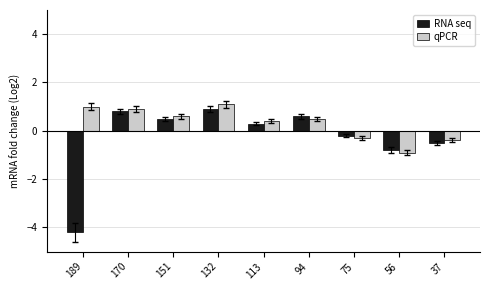

The RNA seq series shows -0.5 at 37. True or false?

True